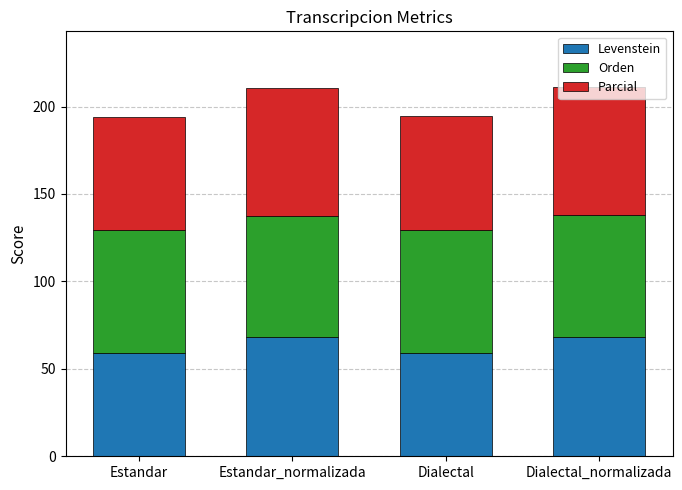

What is the difference between the maximum and minimum values in the Levenstein series?

9.2